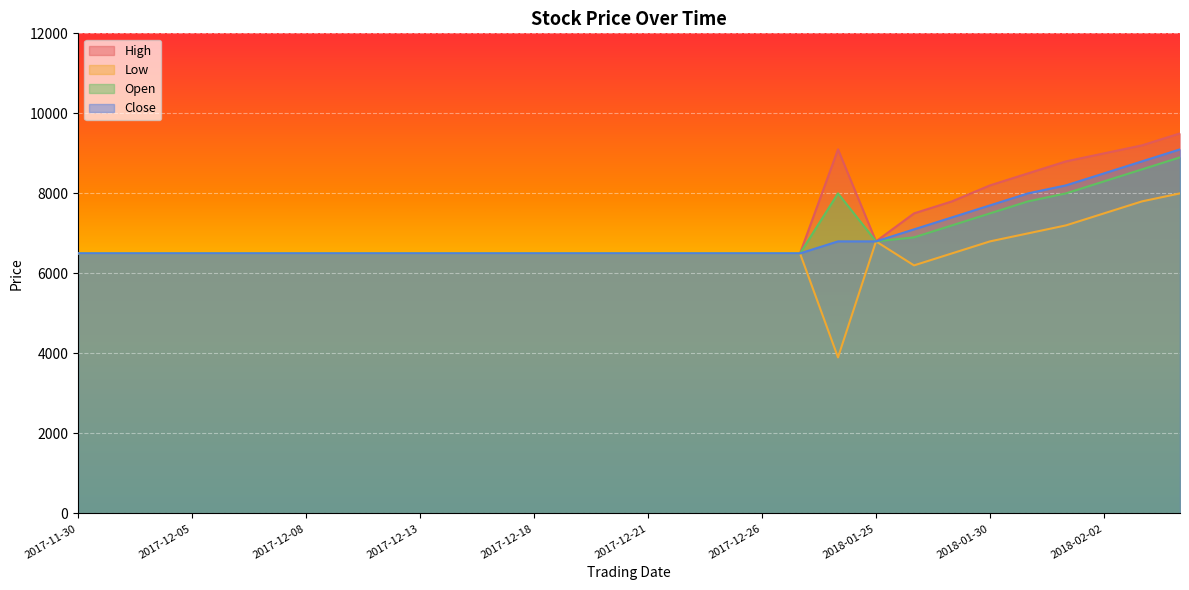

True or false: Open and Close cross at least once.

False